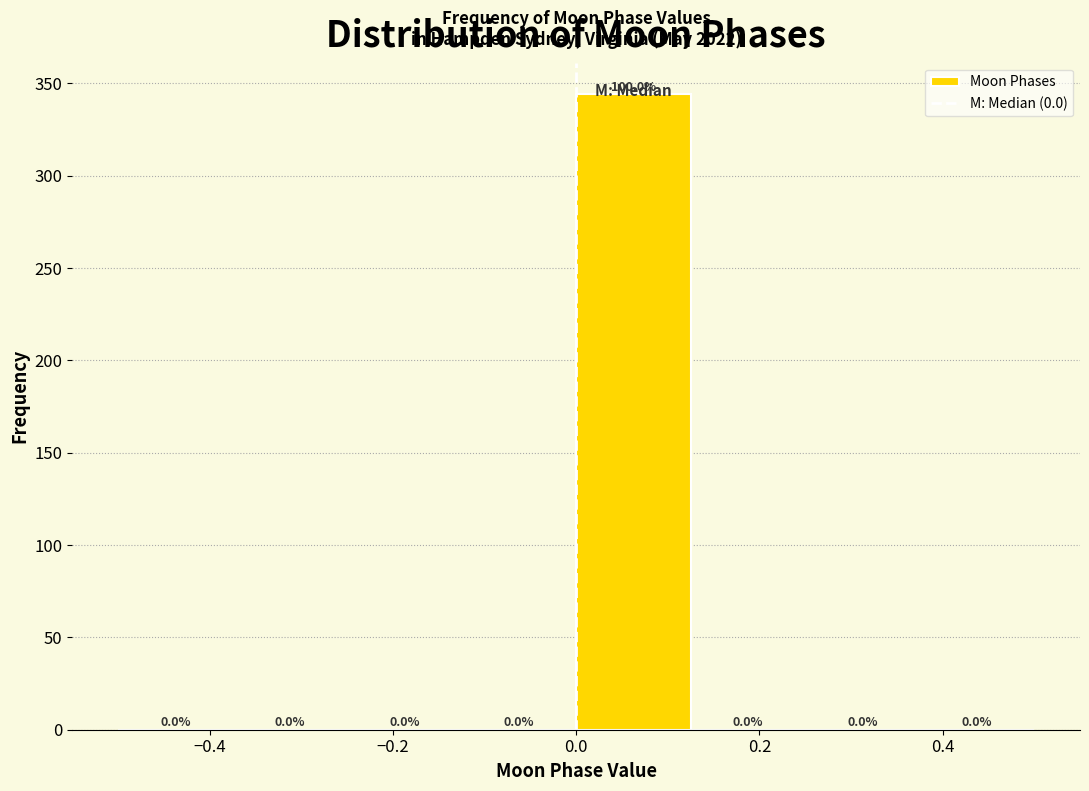

Which range on the x-axis has the tallest bar?

0.000 to 0.125